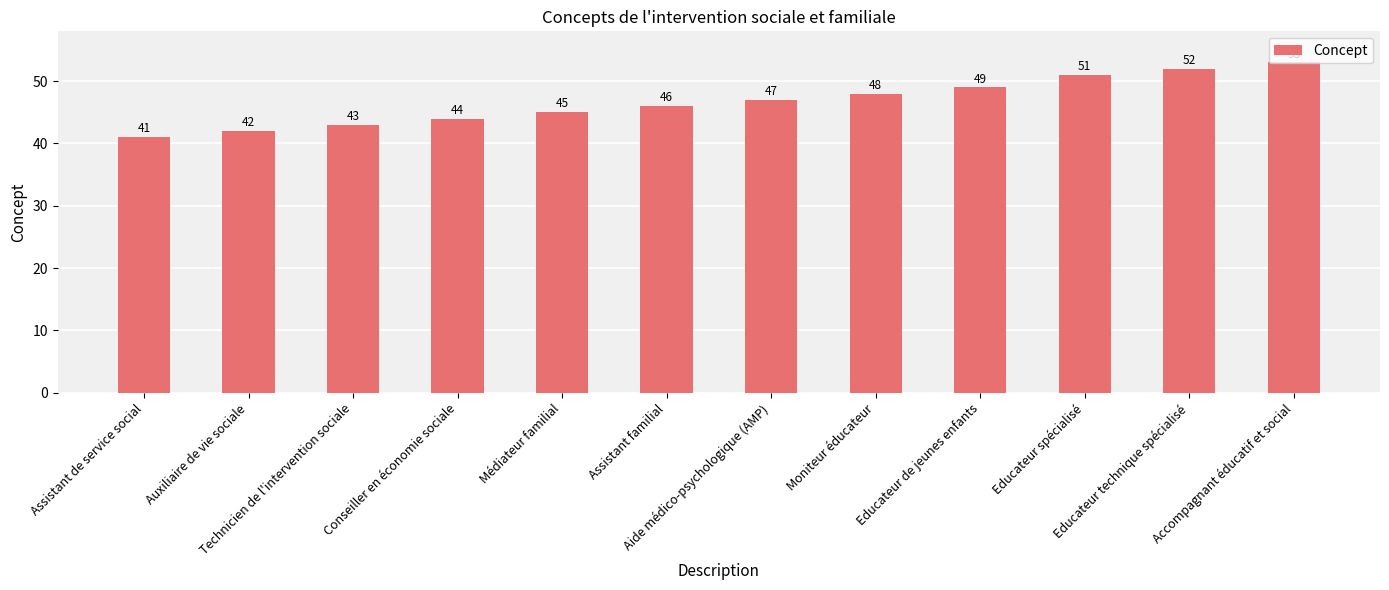

Count the number of data series in this chart.

1